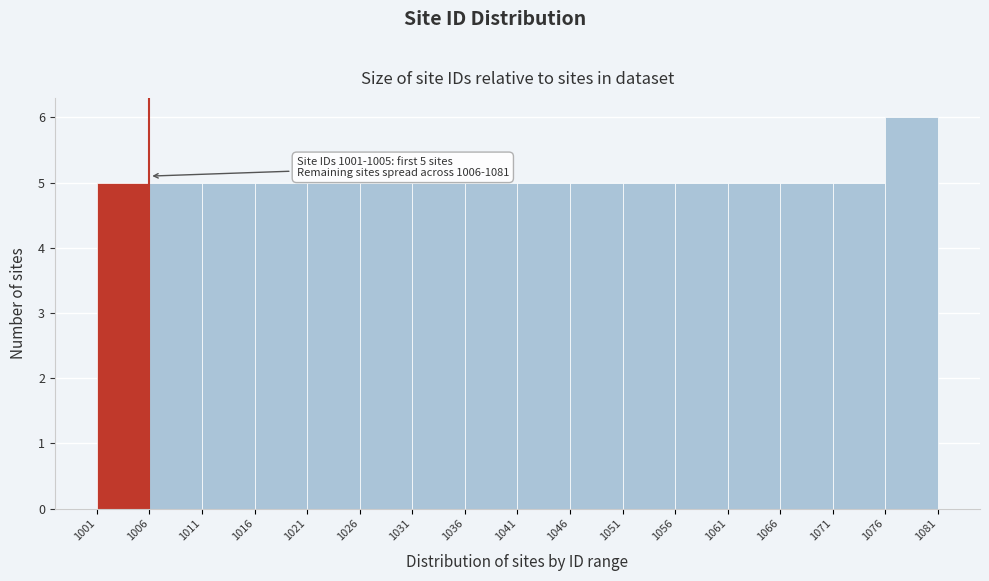

Which range on the x-axis has the tallest bar?

1076 to 1081